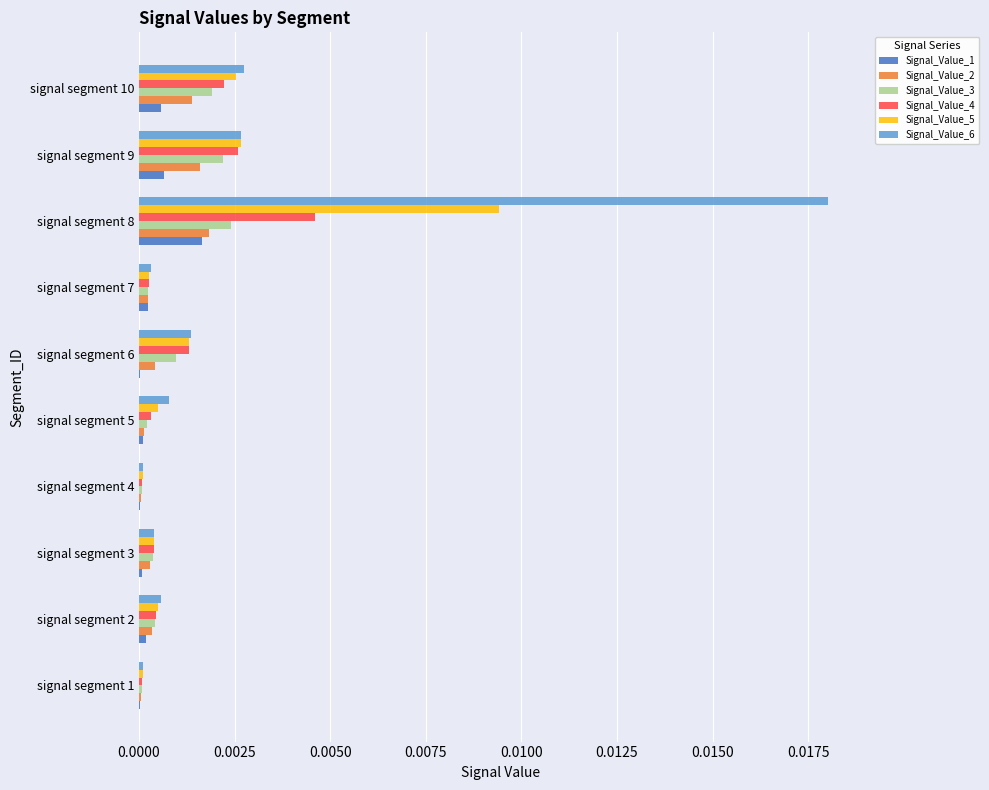

The Signal_Value_2 series shows 0.0 at signal segment 10. True or false?

True